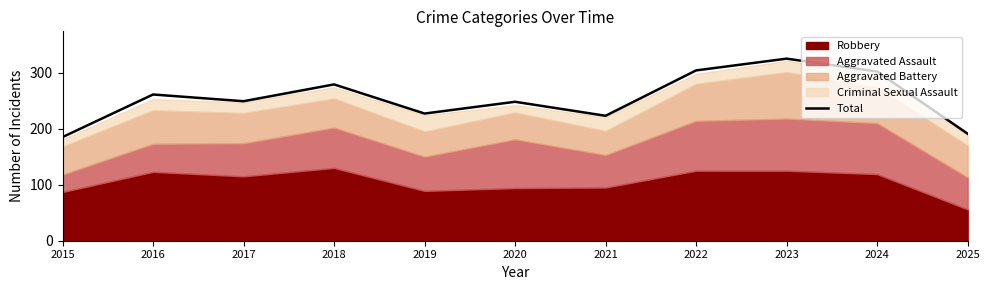

Rank the categories by value from lowest to highest.

2015, 2025, 2021, 2019, 2020, 2017, 2016, 2018, 2024, 2022, 2023